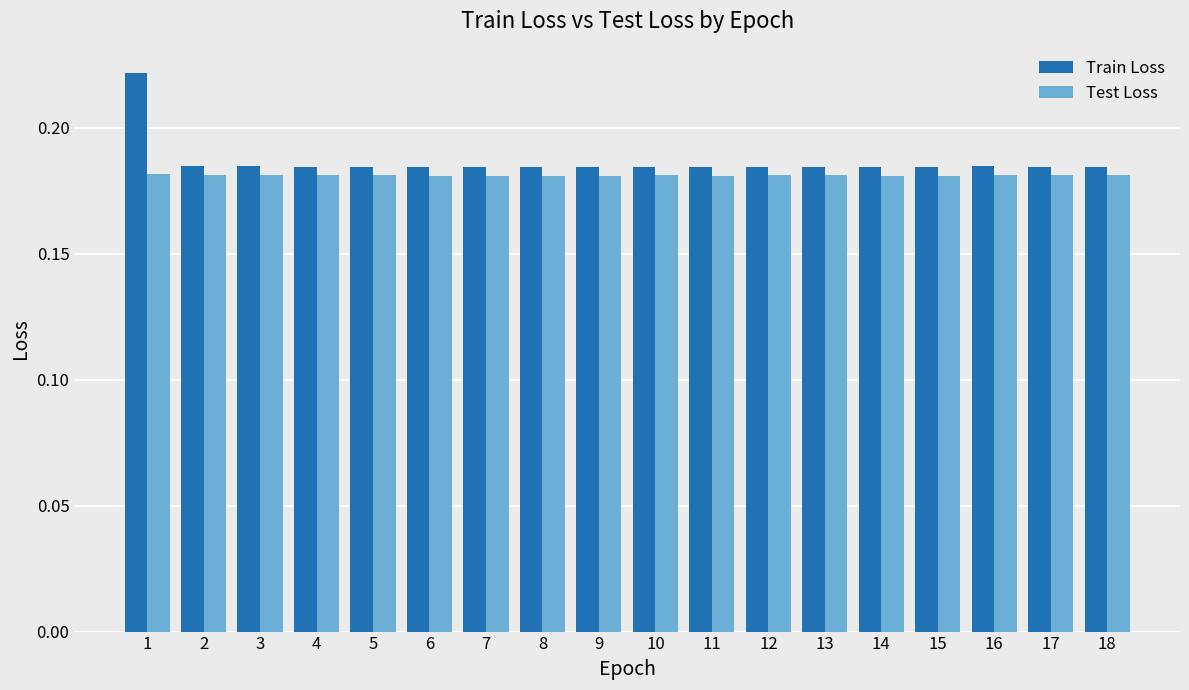

Rank the series at 16 from lowest to highest value.

Test Loss, Train Loss